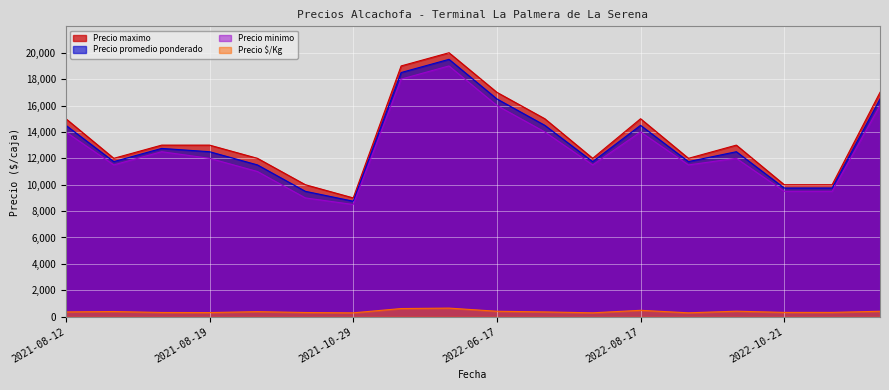

What are all the series names shown in the legend?

Precio maximo, Precio promedio ponderado, Precio minimo, Precio $/Kg